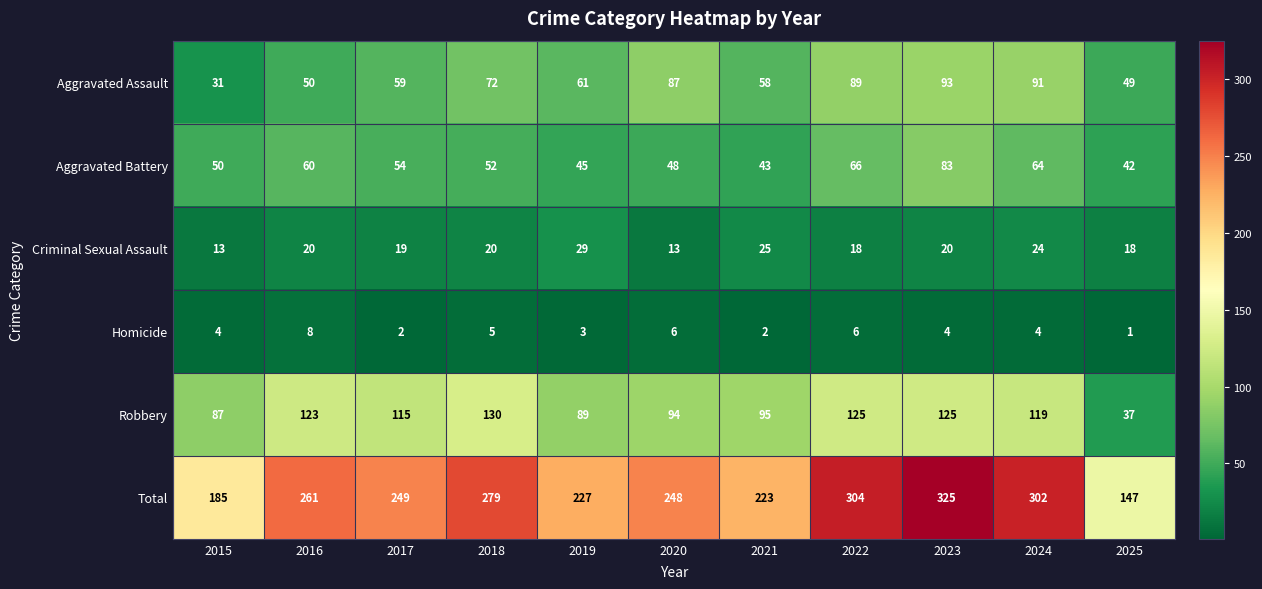

At which category is the sum across all series the highest?

2023